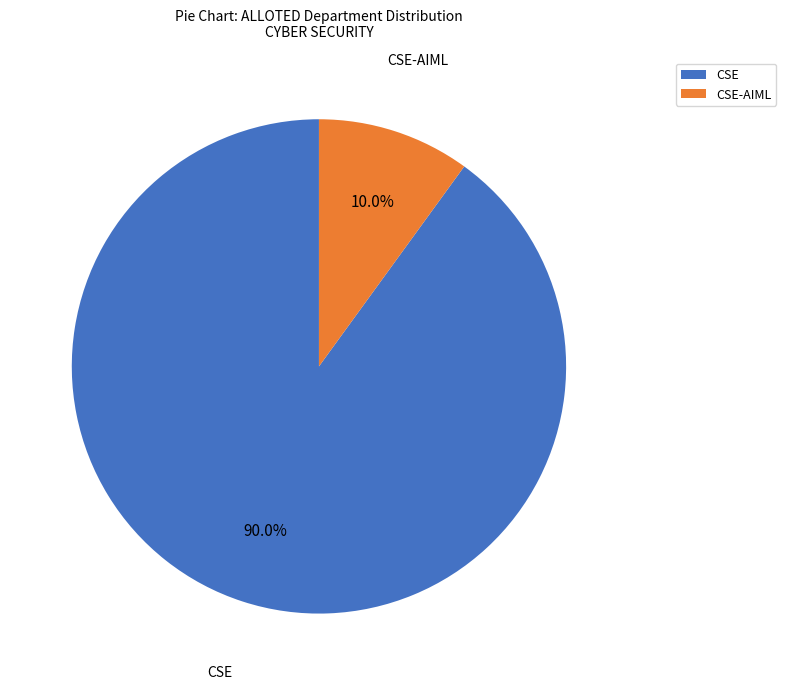

Approximately how many times larger is the value at CSE compared to CSE-AIML?

9.0